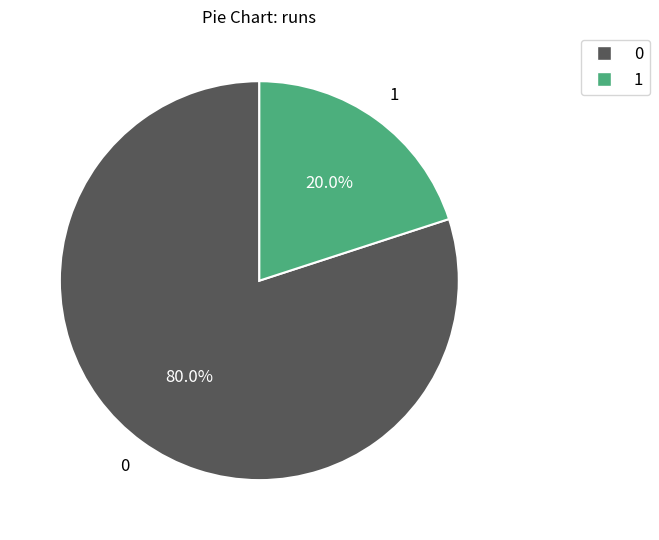

To the nearest percent, what is the difference between the 0 and 1 slice percentages?

60%